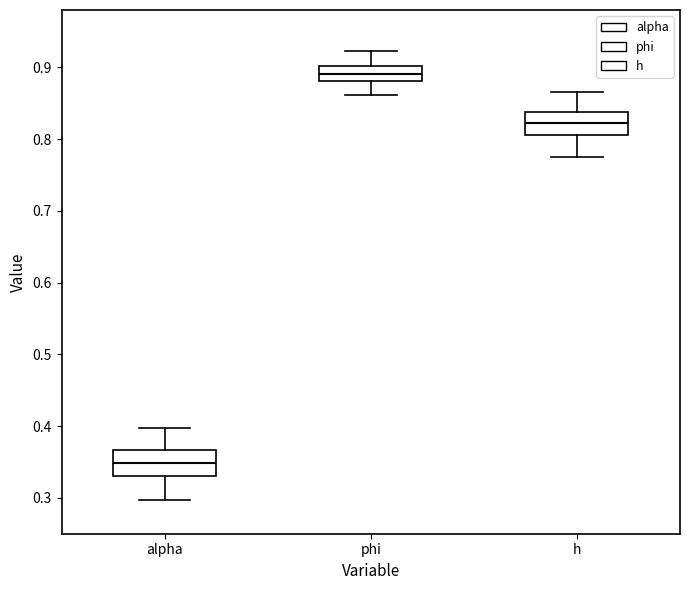

Which box's median line is the lowest?

alpha